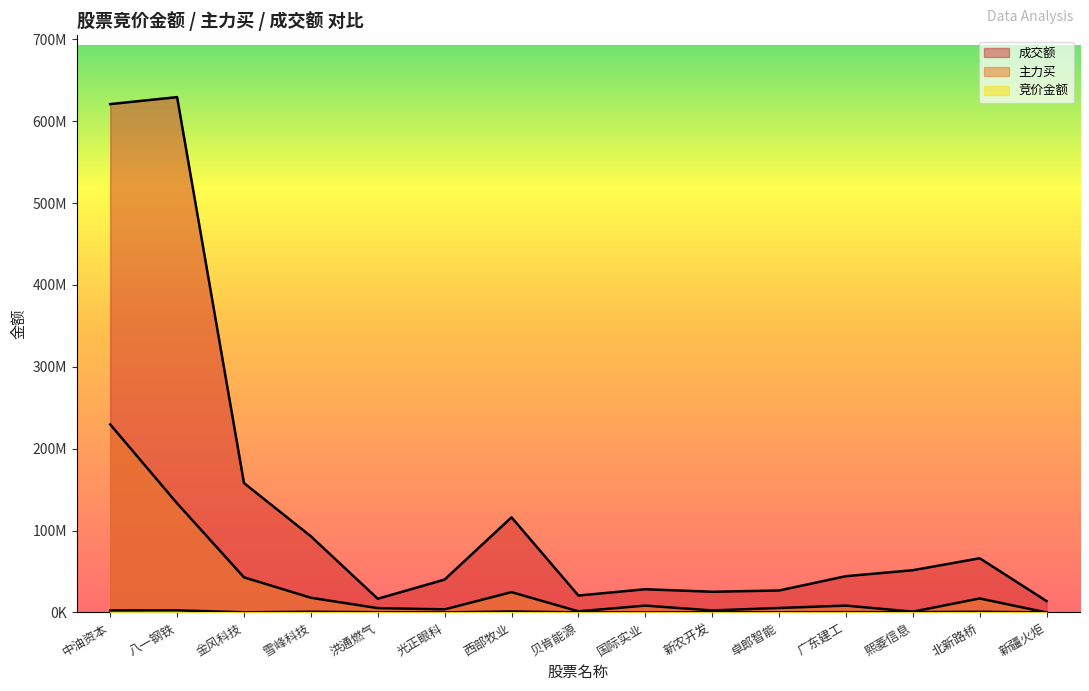

Reading left to right, what are all the values shown in this chart?

竞价金额: 中油资本=2427459	八一钢铁=2585856	金风科技=229990	雪峰科技=841635	洪通燃气=295536	光正眼科=57904	西部牧业=1186302	贝肯能源=72240	国际实业=29627	新农开发=162792	卓郎智能=182784	广东建工=353742	熙菱信息=414780	北新路桥=782325	新疆火炬=107310
主力买: 中油资本=229681410	八一钢铁=133294344	金风科技=42913127	雪峰科技=17970852	洪通燃气=5314861	光正眼科=3787671	西部牧业=24829910	贝肯能源=1382627	国际实业=8369963	新农开发=2477848	卓郎智能=5488171	广东建工=8373423	熙菱信息=961276	北新路桥=17108303	新疆火炬=0
成交额: 中油资本=620981893	八一钢铁=629480653	金风科技=158110889	雪峰科技=93025025	洪通燃气=16764509	光正眼科=40191087	西部牧业=116231556	贝肯能源=20673008	国际实业=28356162	新农开发=25300635	卓郎智能=26829842	广东建工=44322294	熙菱信息=51601585	北新路桥=66216581	新疆火炬=13905248